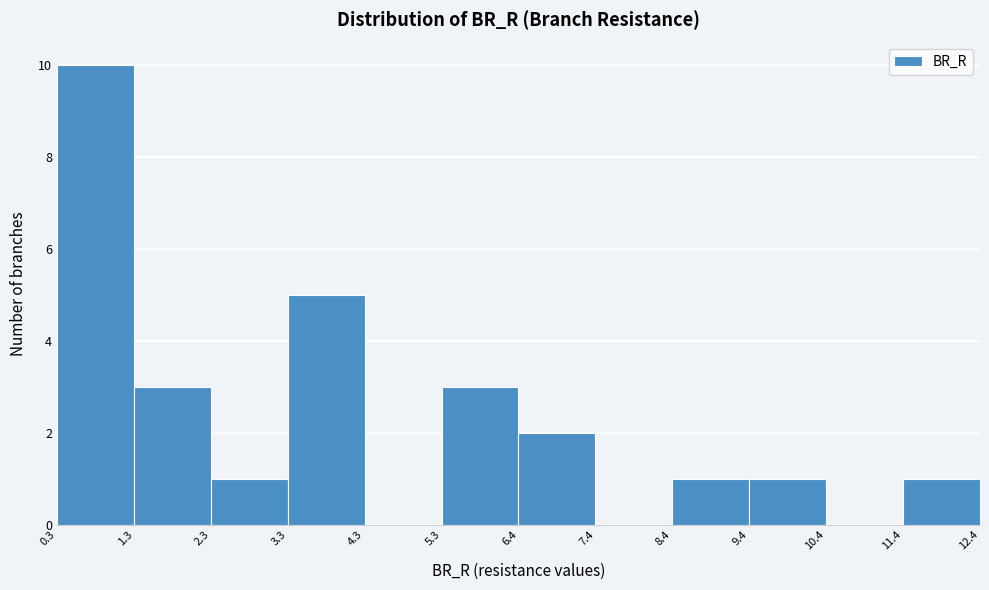

How tall is the bar that spans 9.4 to 10.4 on the x-axis? The values are not printed on the chart, so give them approximately, as read against the axis.

1